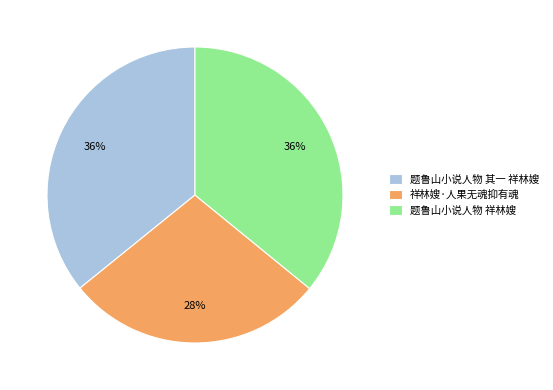

Is there a majority slice in this chart?

No